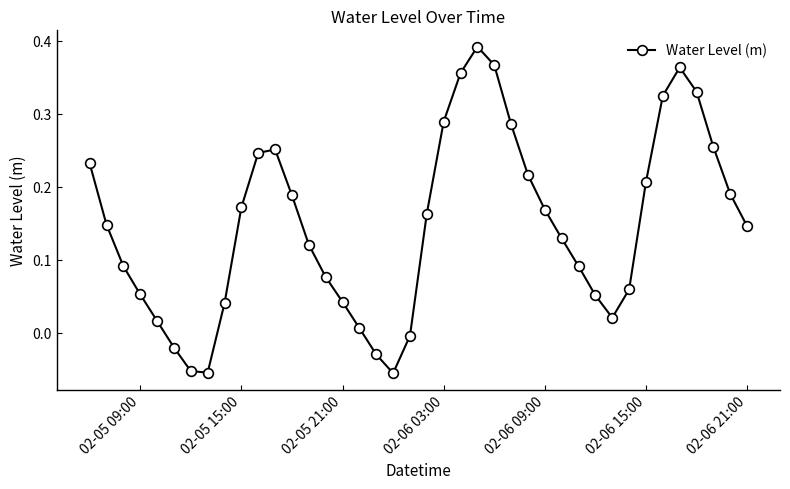

How many points are higher than both their immediate neighbors (excluding endpoints)?

3